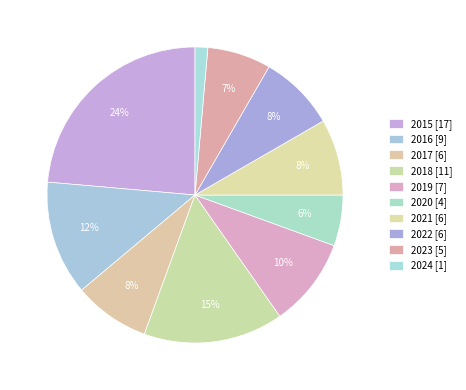

How many segments does this pie chart have?

10